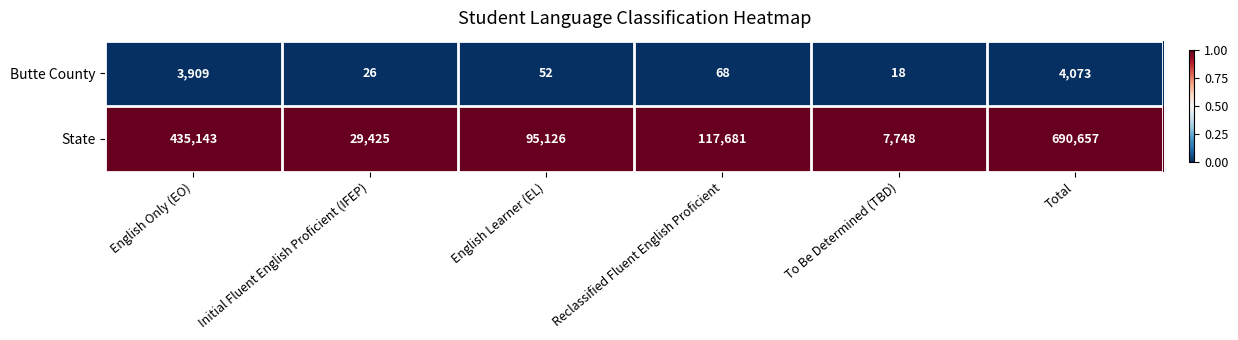

Reading left to right, transcribe all the data shown in this chart.

Butte County: English Only (EO)=3909	Initial Fluent English Proficient (IFEP)=26	English Learner (EL)=52	Reclassified Fluent English Proficient=68	To Be Determined (TBD)=18	Total=4073
State: English Only (EO)=435143	Initial Fluent English Proficient (IFEP)=29425	English Learner (EL)=95126	Reclassified Fluent English Proficient=117681	To Be Determined (TBD)=7748	Total=690657